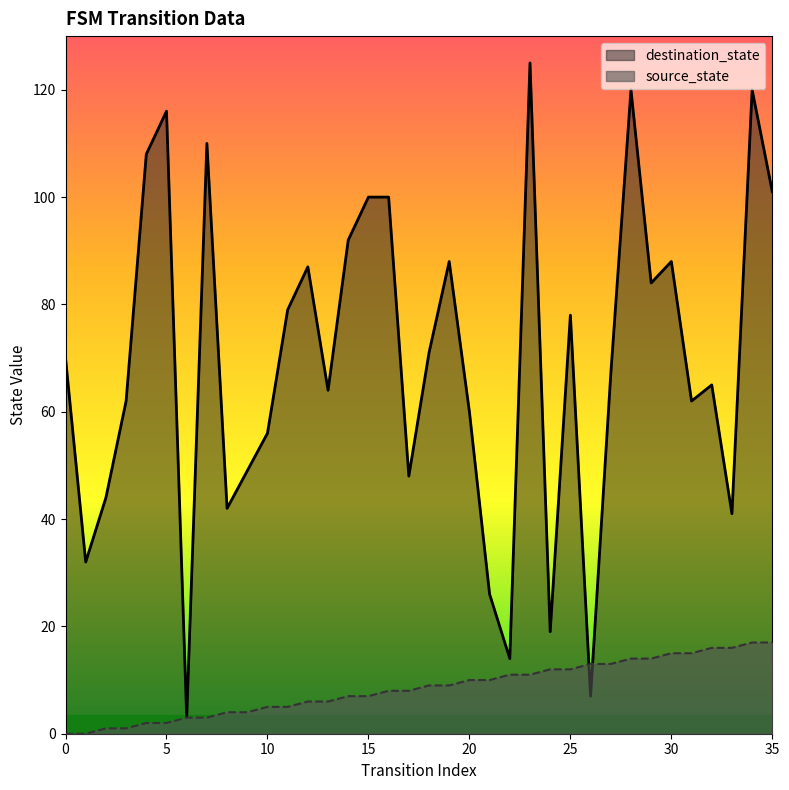

At which label is source_state closest to 8?

16